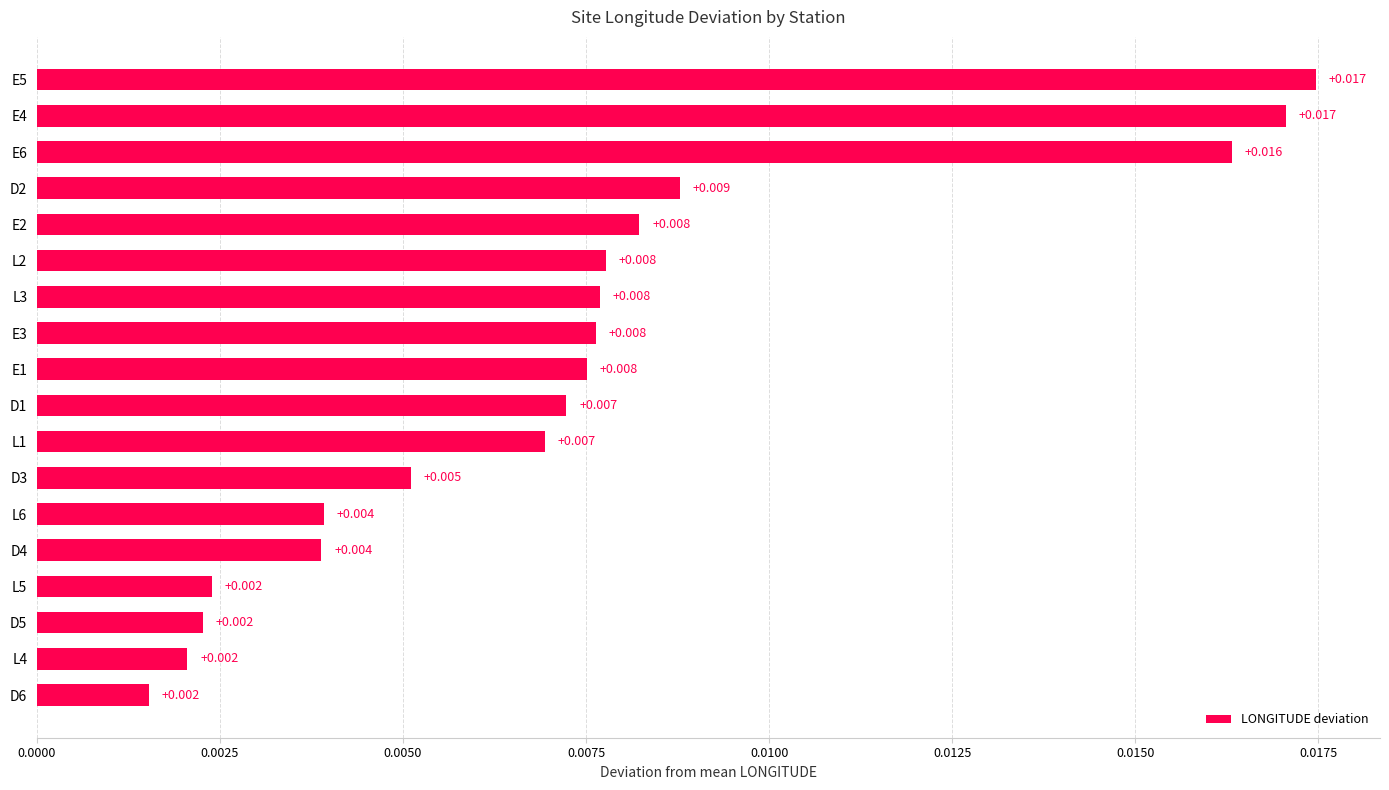

Does the chart contain any negative values?

No